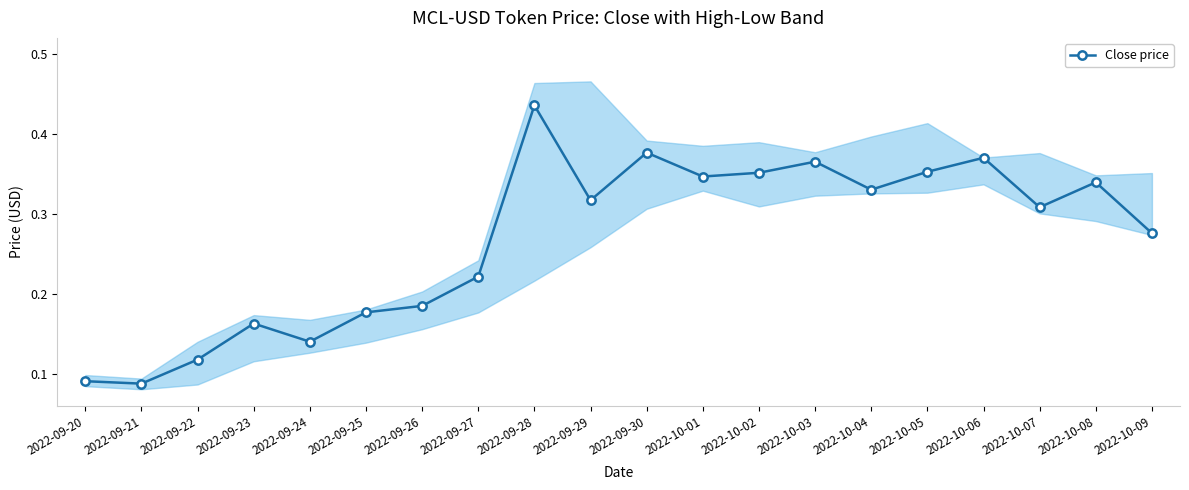

Rank the categories by value from highest to lowest.

2022-09-28, 2022-09-30, 2022-10-06, 2022-10-03, 2022-10-05, 2022-10-02, 2022-10-01, 2022-10-08, 2022-10-04, 2022-09-29, 2022-10-07, 2022-10-09, 2022-09-27, 2022-09-26, 2022-09-25, 2022-09-23, 2022-09-24, 2022-09-22, 2022-09-20, 2022-09-21